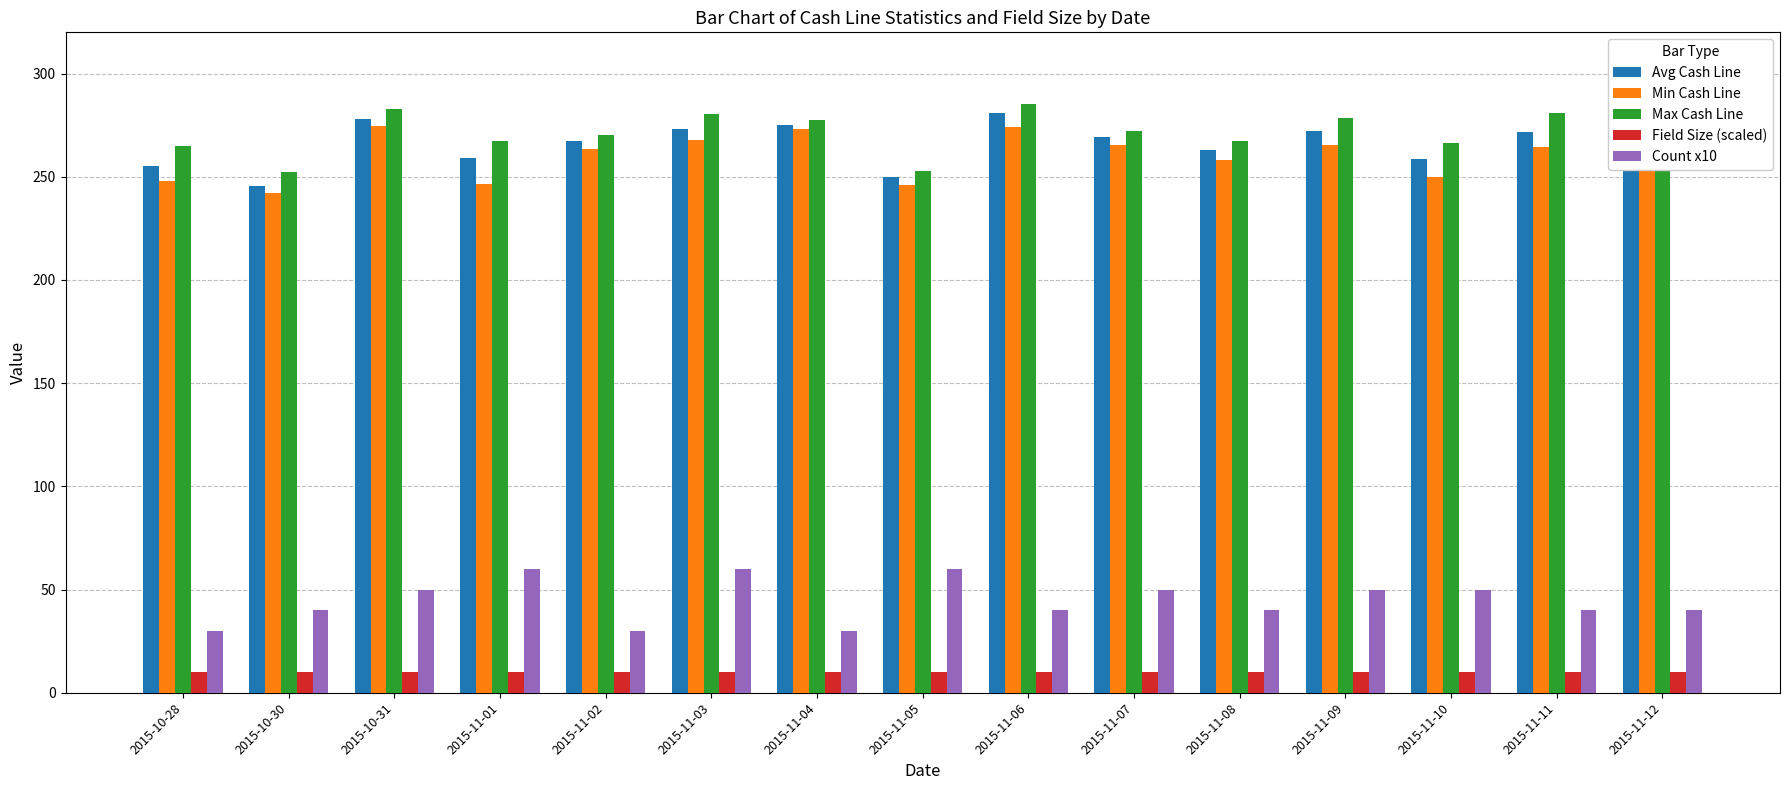

What is the label of the 9th bar from the right?

2015-11-04